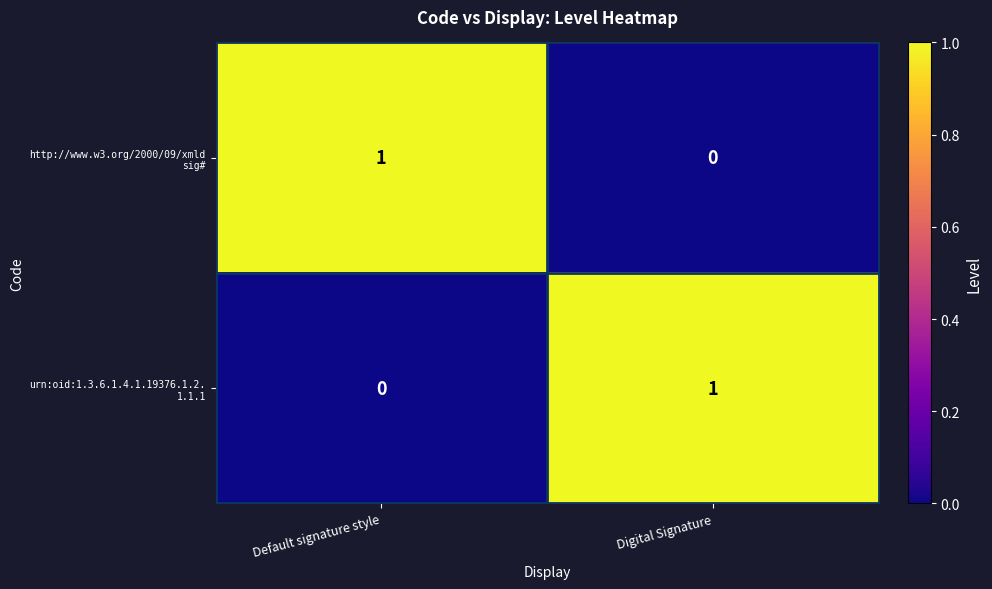

Which series has the largest total across all categories?

http://www.w3.org/2000/09/xmld sig#